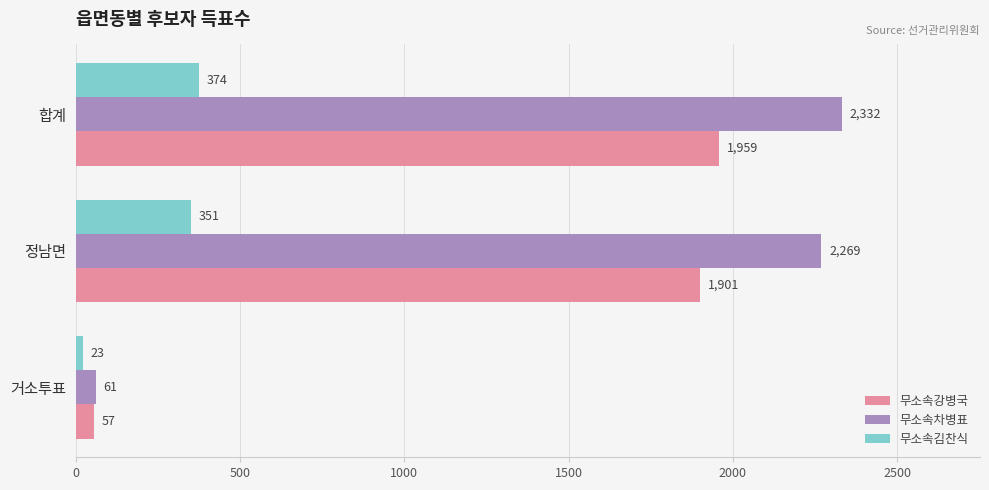

What is the sum of all 무소속김찬식 values?

748